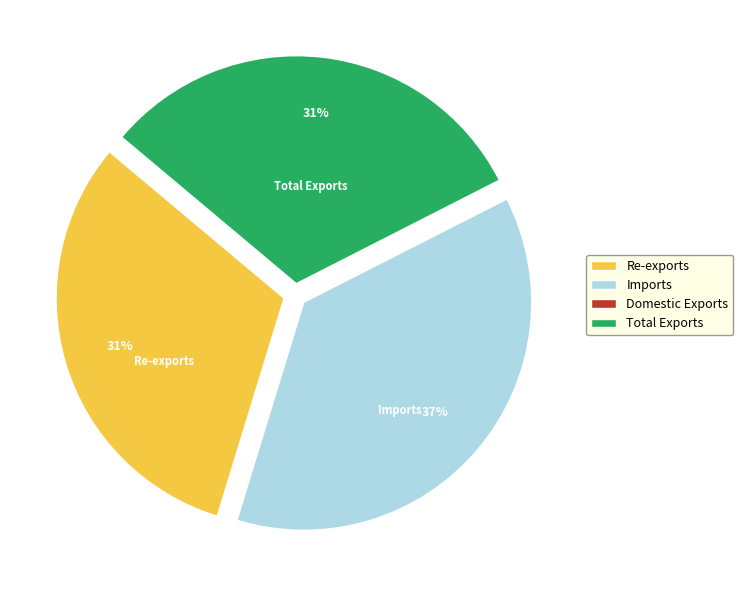

Is it true that Re-exports is 31% of the pie?

True